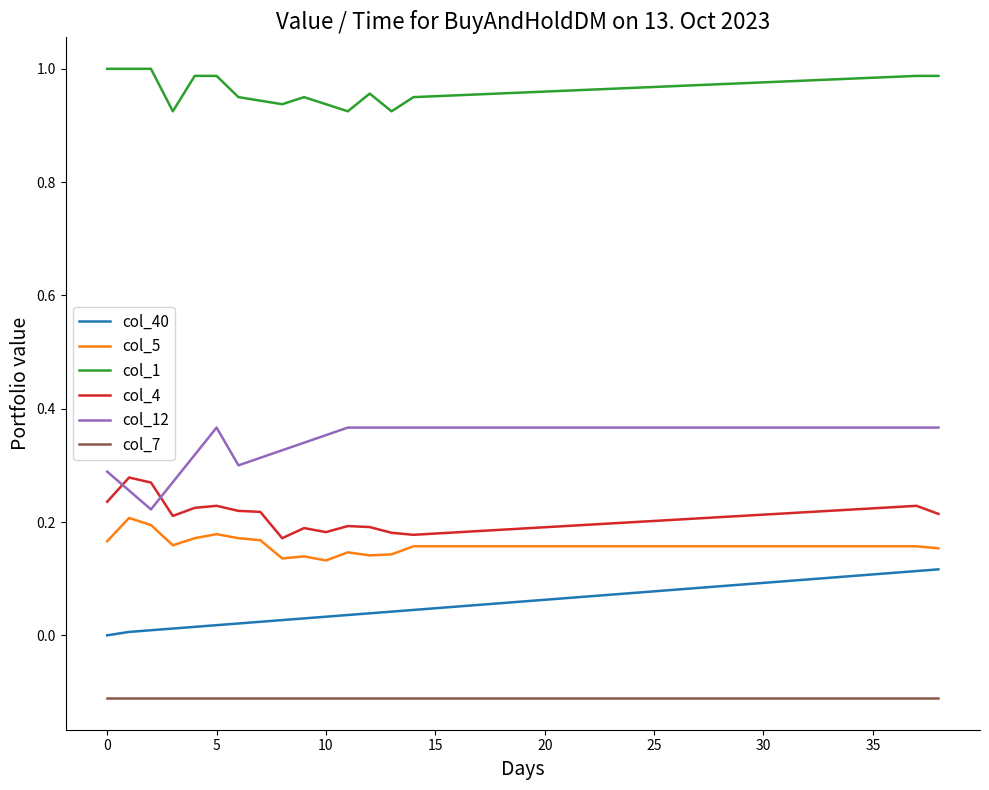

Which series has the largest total across all categories?

col_1